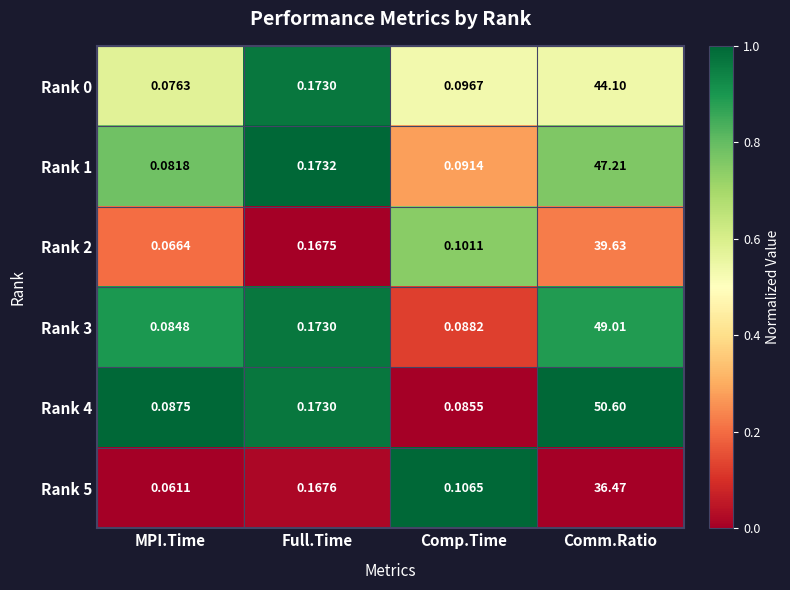

Count the number of data series in this chart.

6